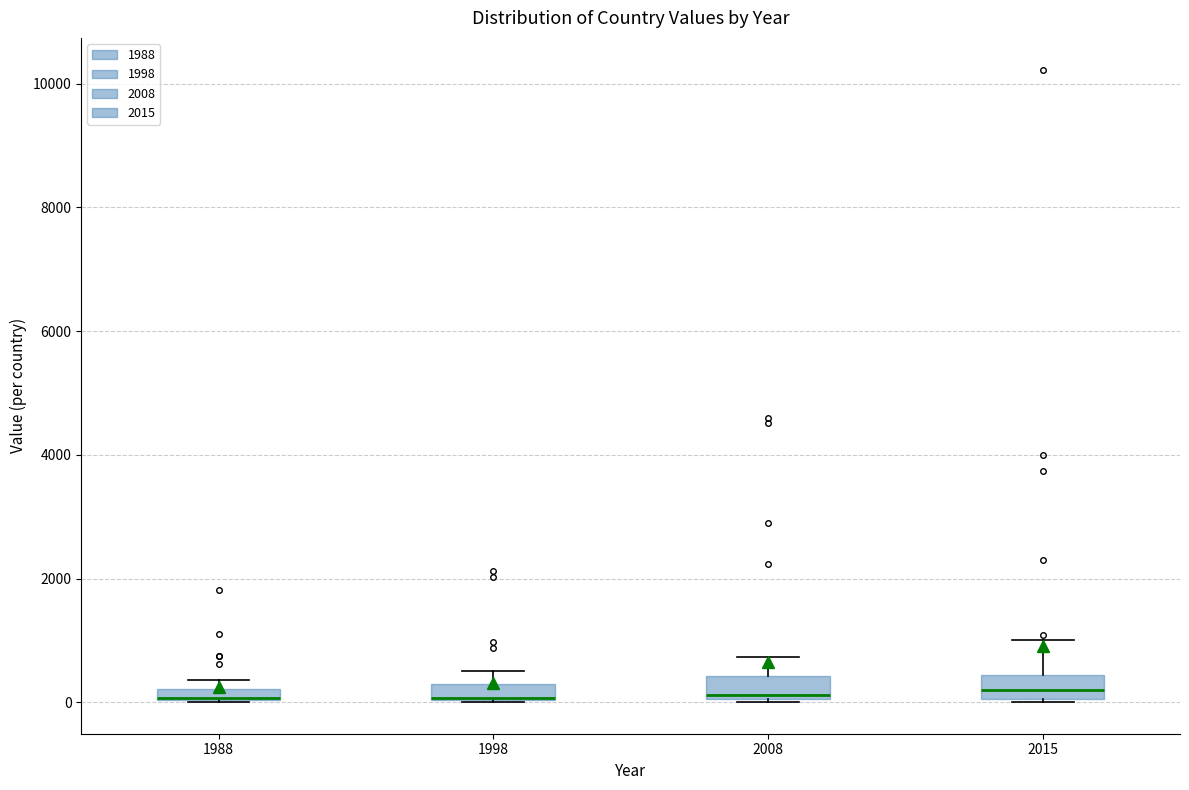

Where is the upper edge of the box at x = 1998 on the y-axis? The values are not printed on the chart, so give them approximately, as read against the axis.

200